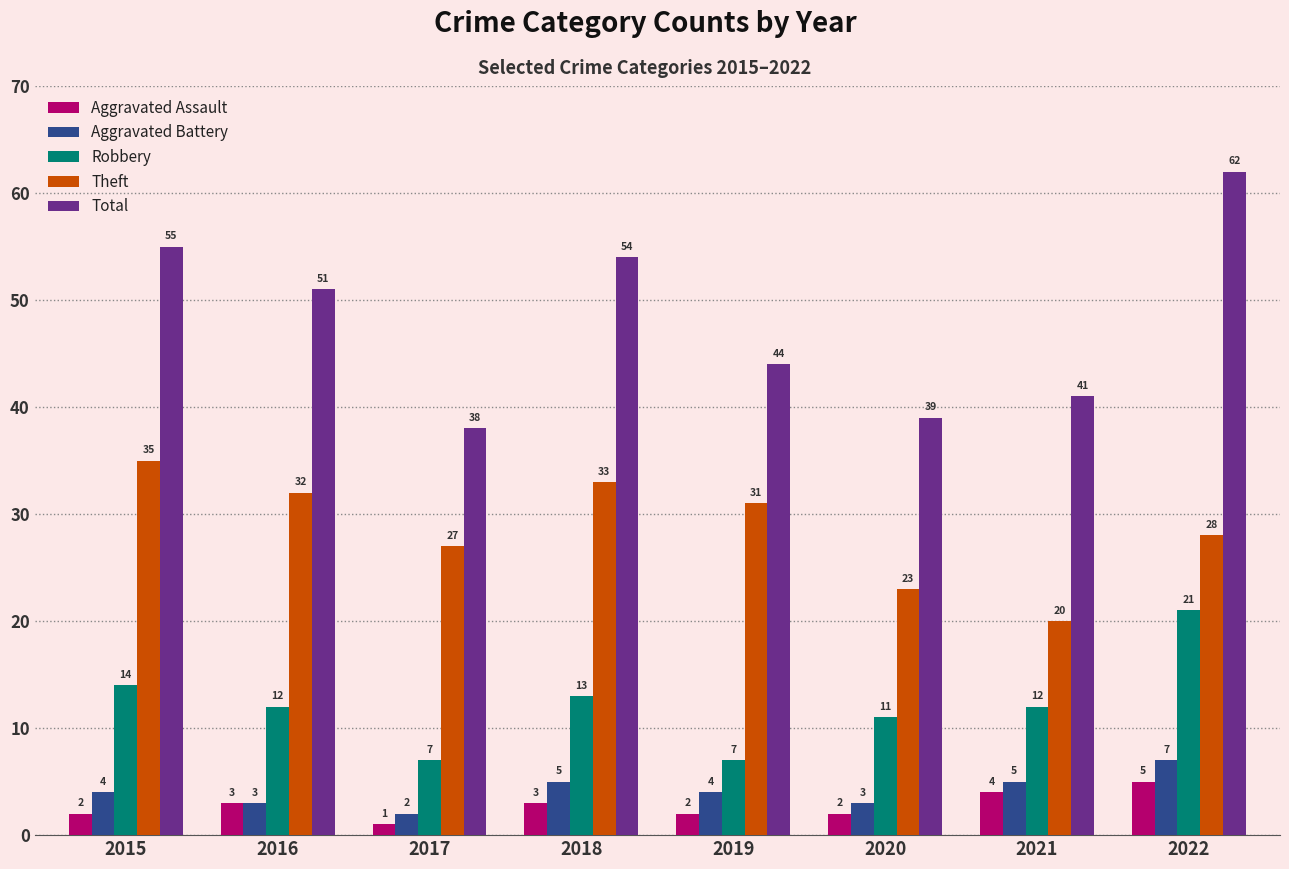

Are the bars grouped side by side (vs. stacked)?

Yes